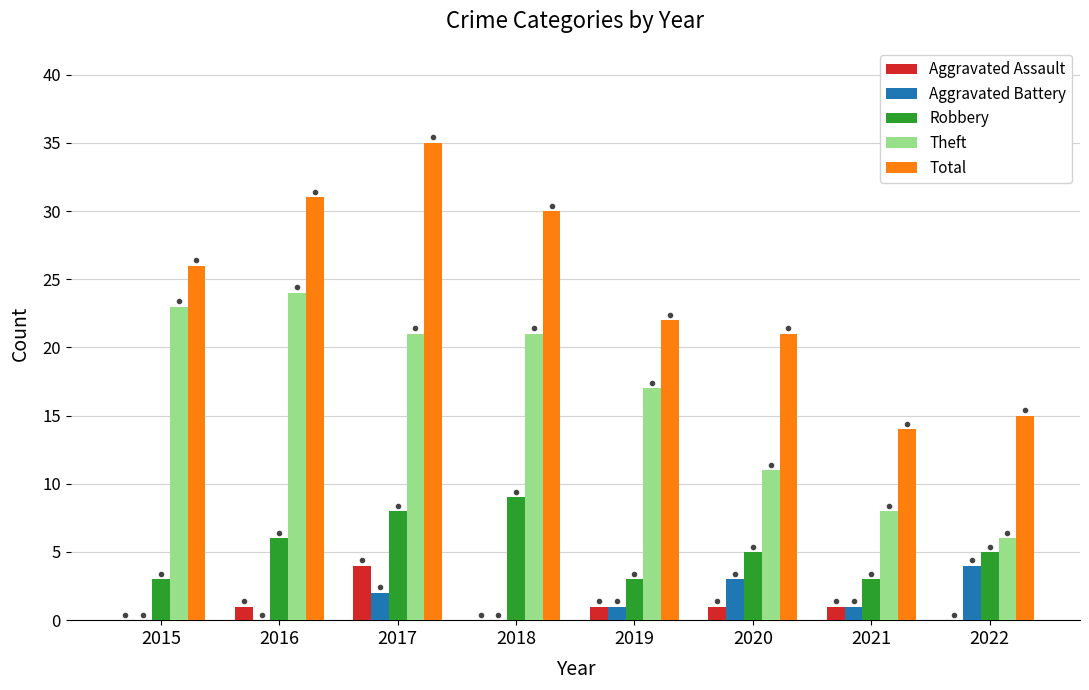

At which label does Robbery first exceed 5?

2016